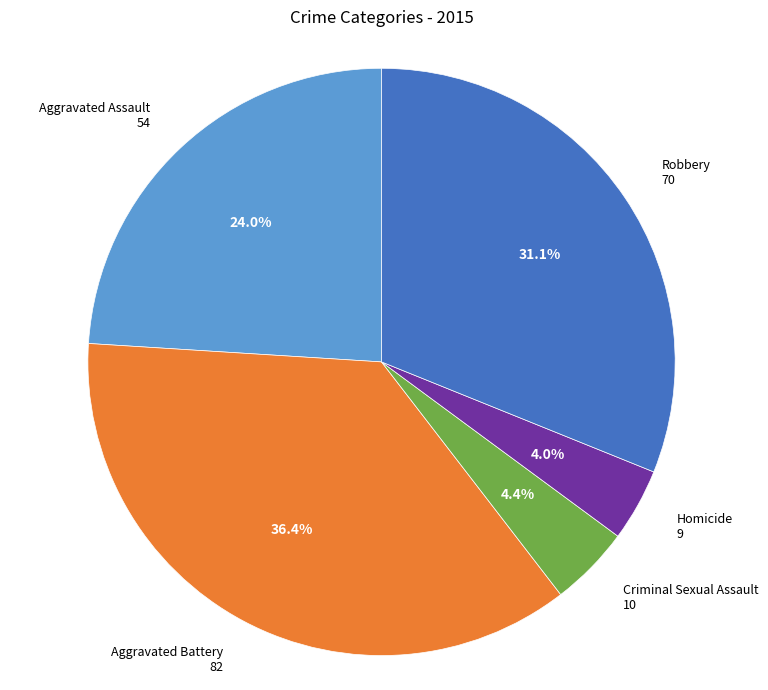

True or false: Aggravated Assault accounts for 31% of the total.

False